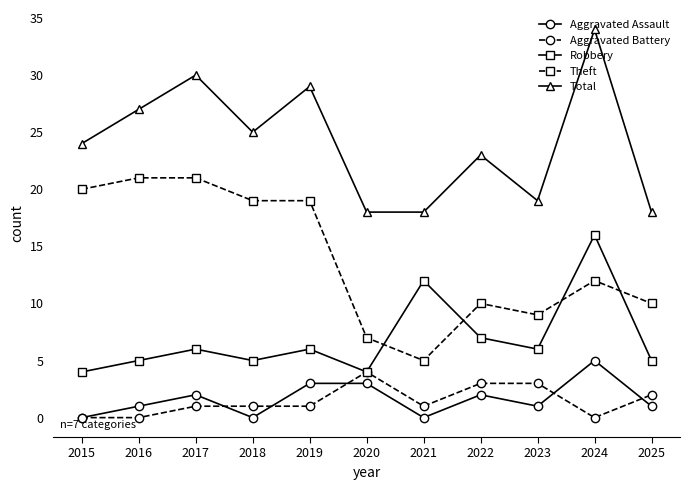

What is the difference between the highest and lowest values at 2019?

28